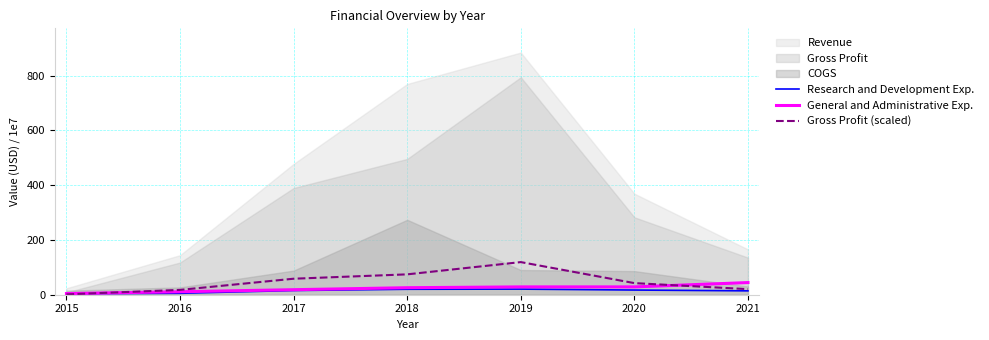

What is the value of the Gross Profit (scaled) point at the 3rd from the left?

58.4